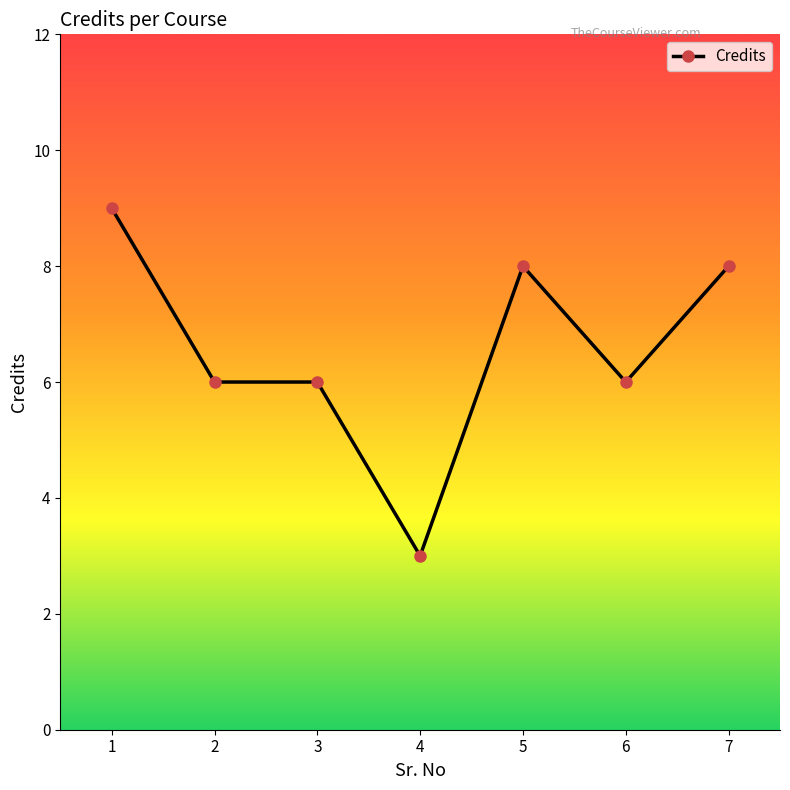

What is the value of the 4th point from the left?

3